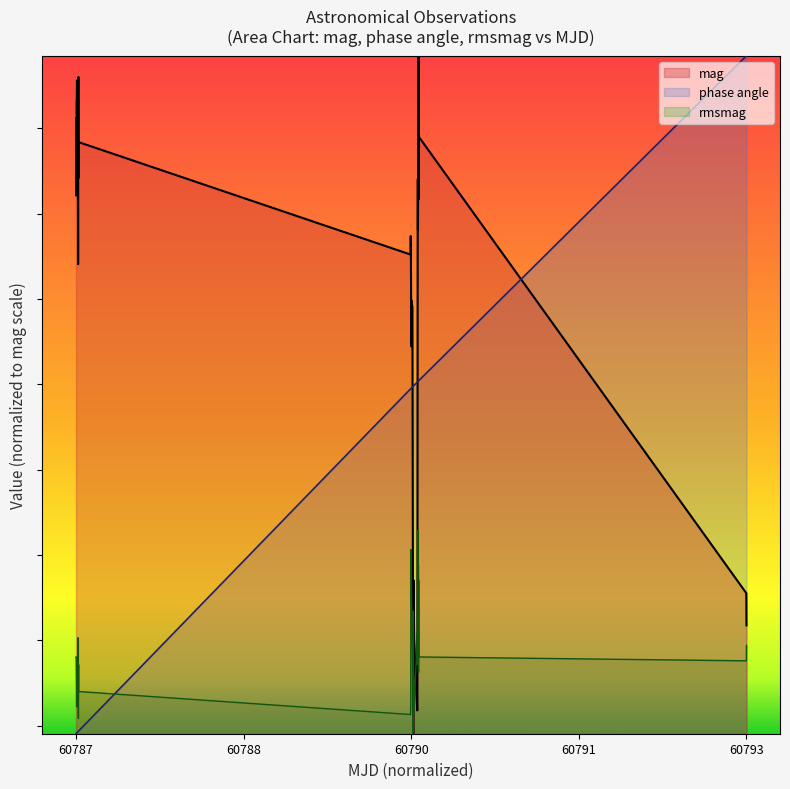

True or false: mag has more than 1 interior local peaks.

True